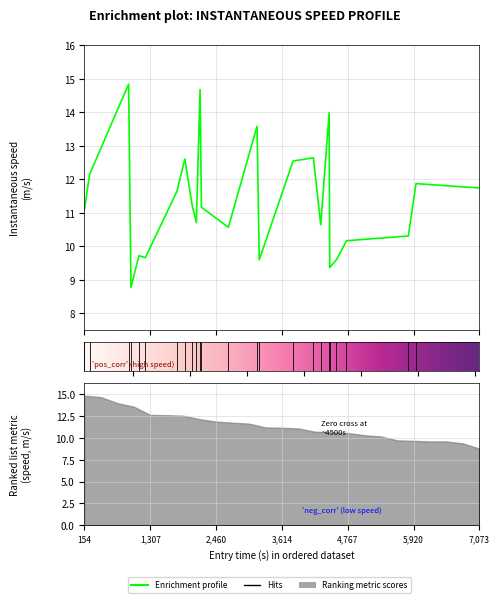

Reading left to right, transcribe all the data shown in this chart.

11.1	12.1	14.8	8.8	9.7	9.7	11.6	12.6	11.2	10.7	14.7	11.2	10.6	13.6	9.6	12.5	12.6	10.6	14.0	9.4	9.6	10.2	10.3	11.9	11.7